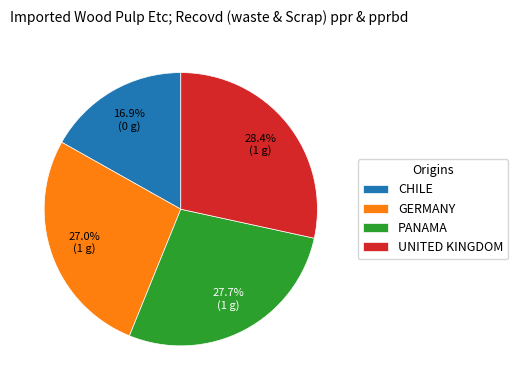

Rank the categories by value from highest to lowest.

UNITED KINGDOM, PANAMA, GERMANY, CHILE